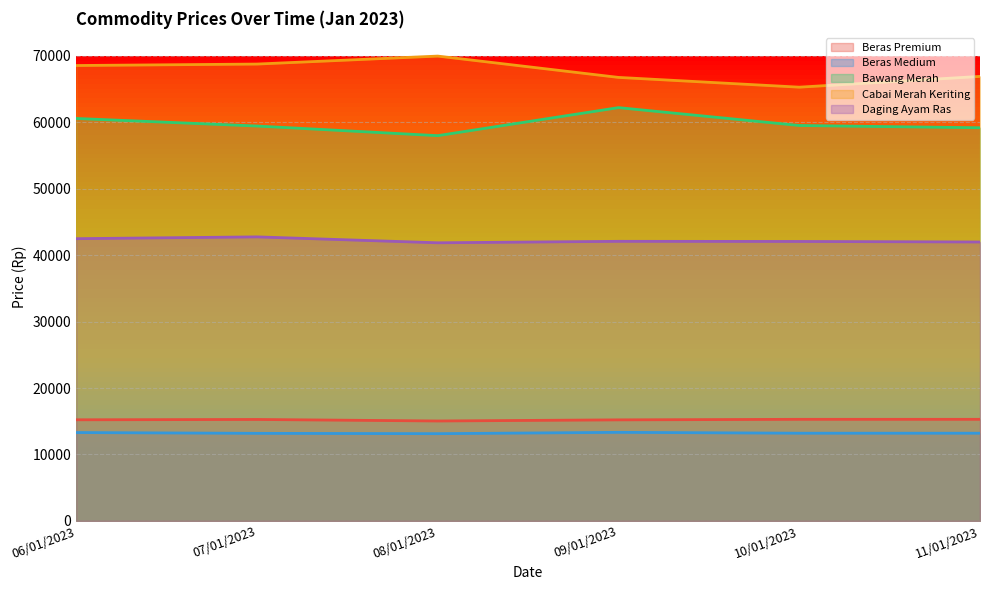

Between 10/01/2023 and 11/01/2023, which series saw the biggest shift?

Cabai Merah Keriting